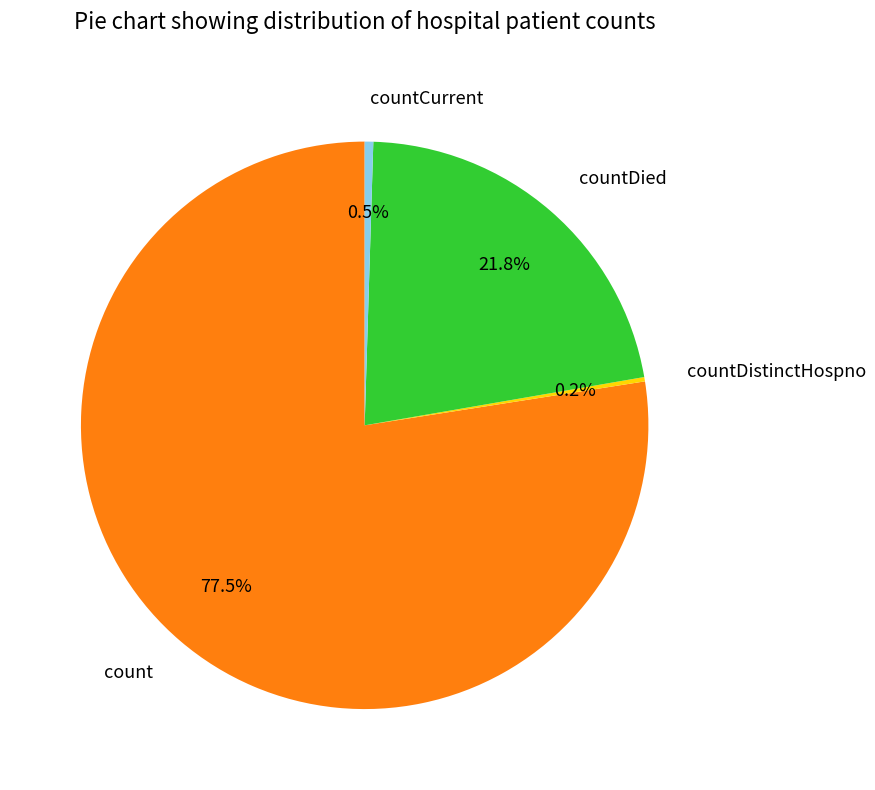

Combined, what portion of the pie is countDied and countCurrent?

22.3%